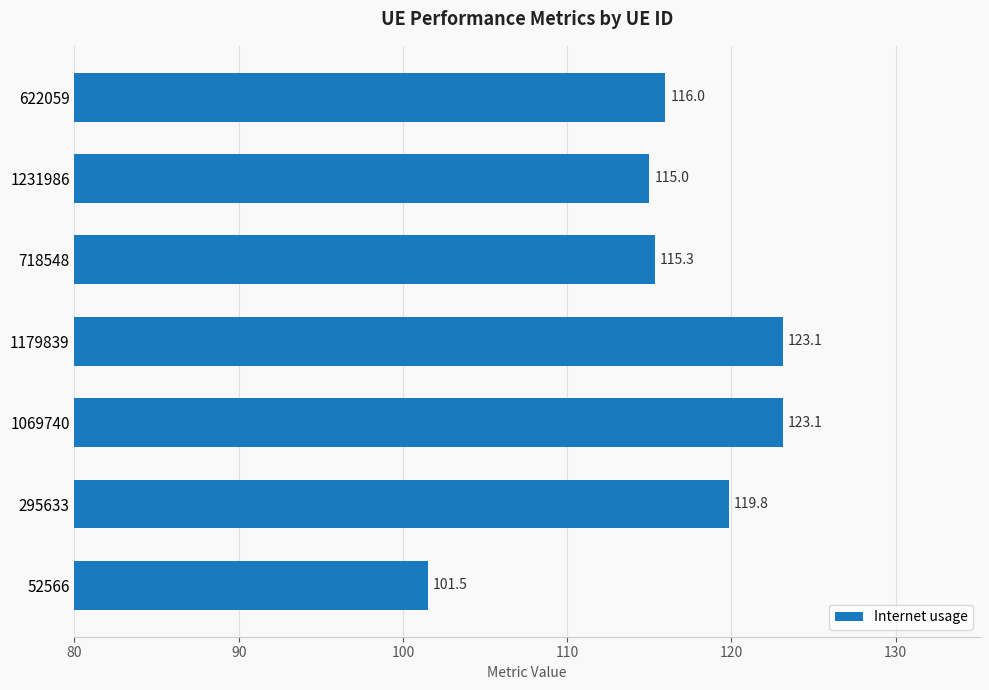

What is the change in value from 1069740 to 718548?

-7.8